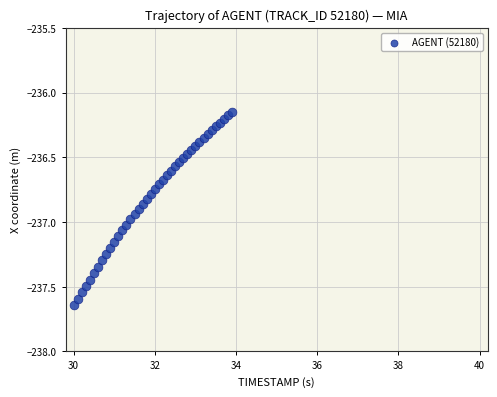

What is the range of Y values (max minus min)?

1.5